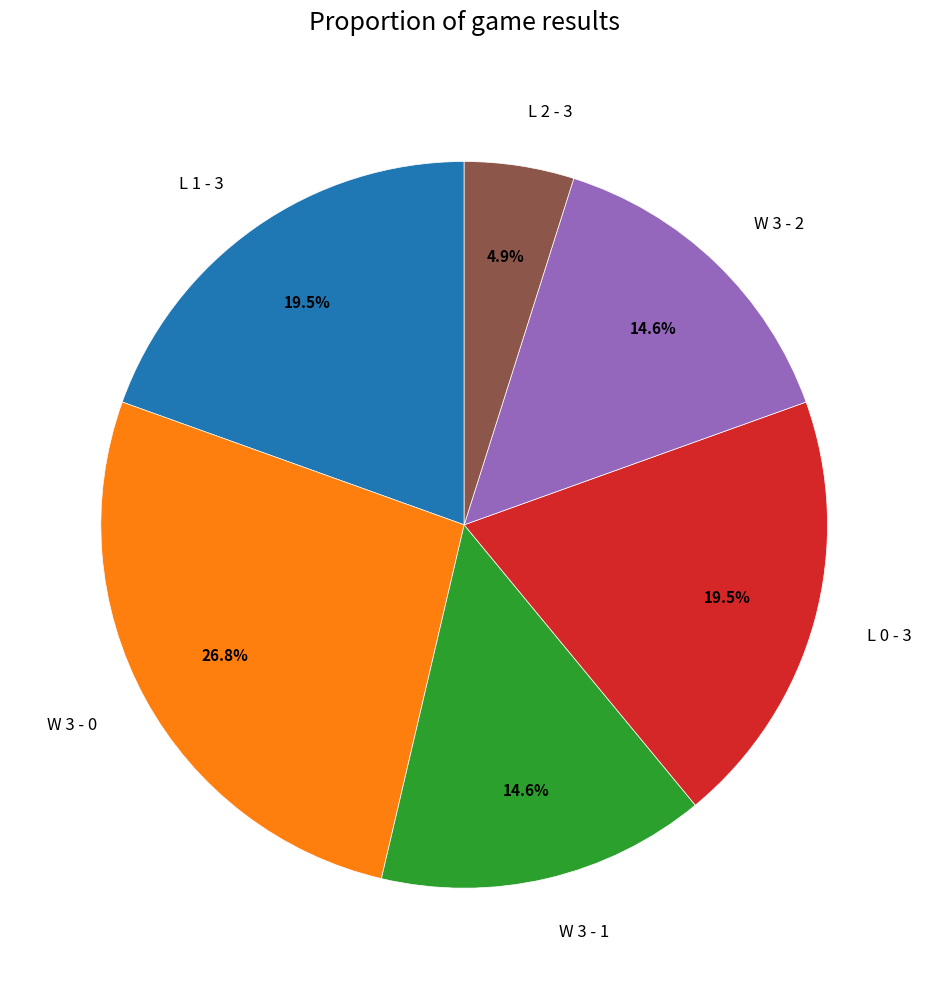

Approximately how many times larger is the value at W 3 - 0 compared to W 3 - 2?

1.8